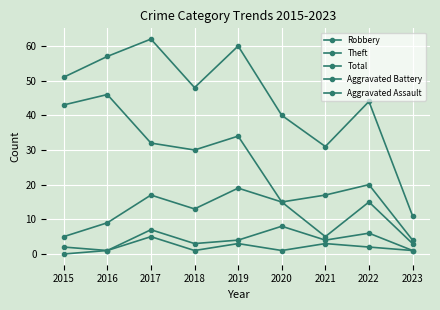

Is the value of Aggravated Assault at 2016 greater than the value of Aggravated Battery at 2018?

No